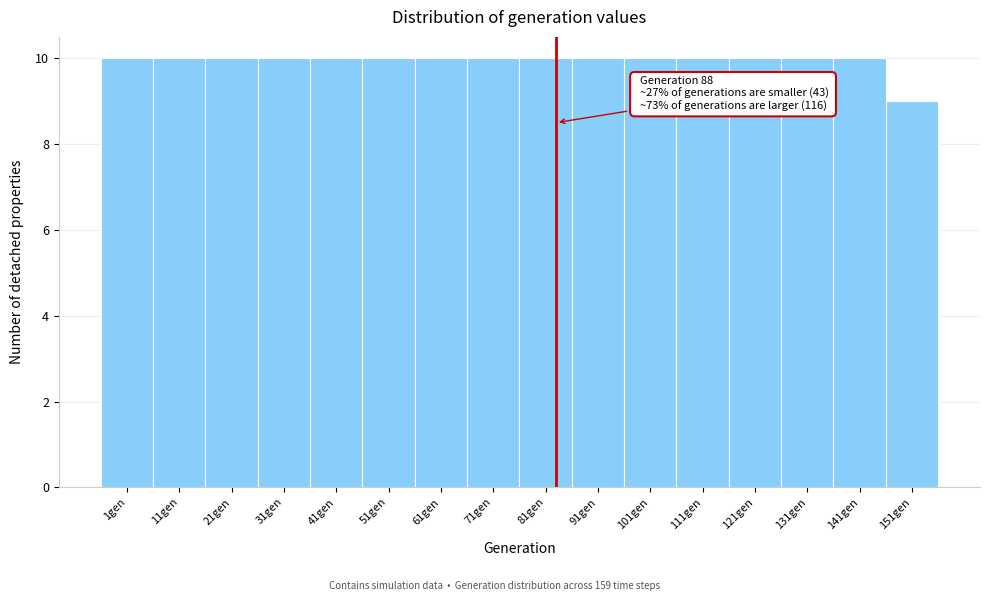

Reading right to left, what are all the values shown in this chart?

151gen=9	141gen=10	131gen=10	121gen=10	111gen=10	101gen=10	91gen=10	81gen=10	71gen=10	61gen=10	51gen=10	41gen=10	31gen=10	21gen=10	11gen=10	1gen=10